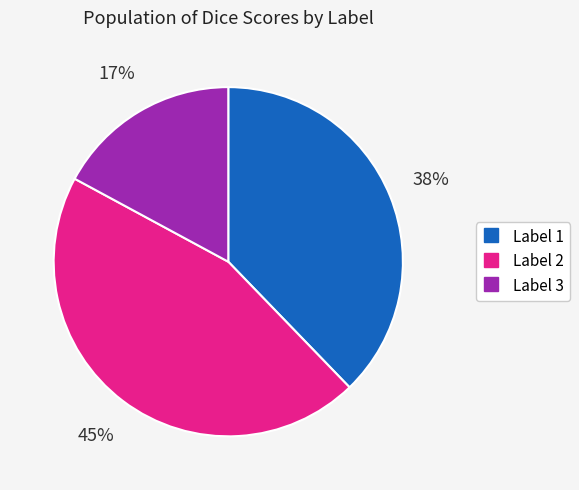

Rank the categories by value from highest to lowest.

Label 2, Label 1, Label 3